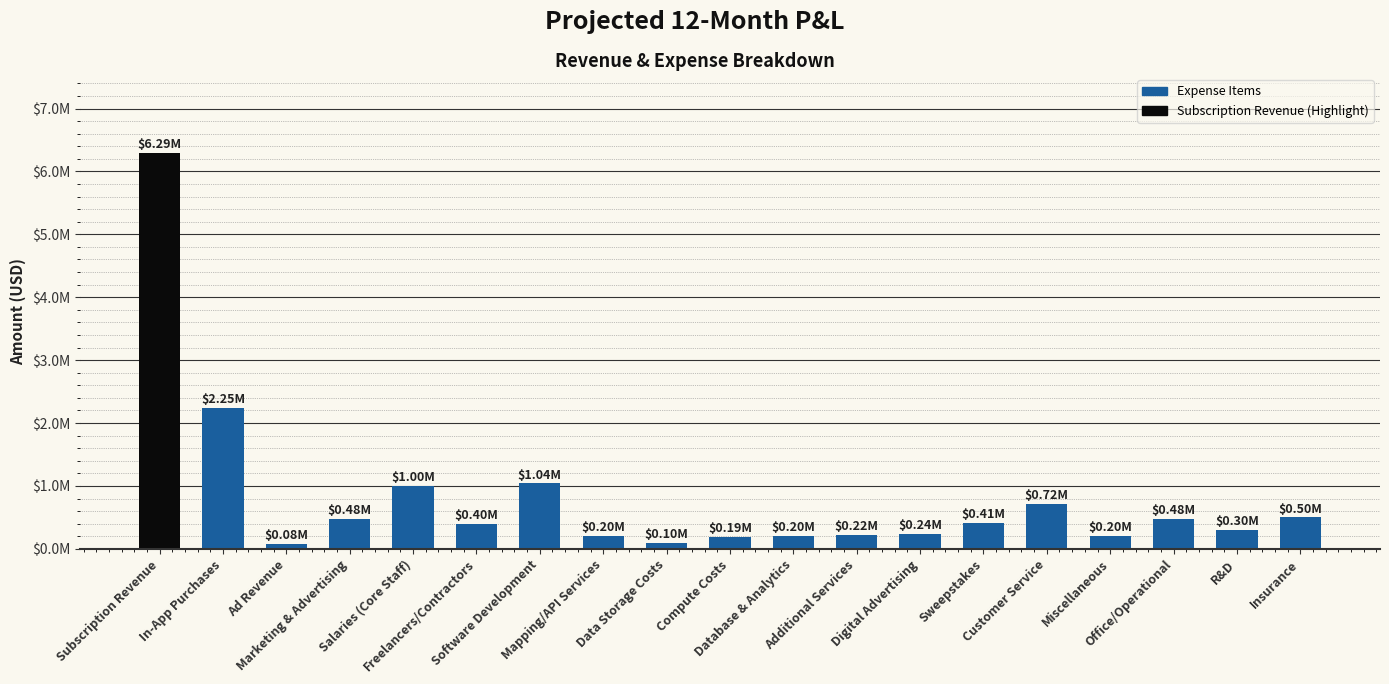

Where does the data first go above 400000?

Subscription Revenue